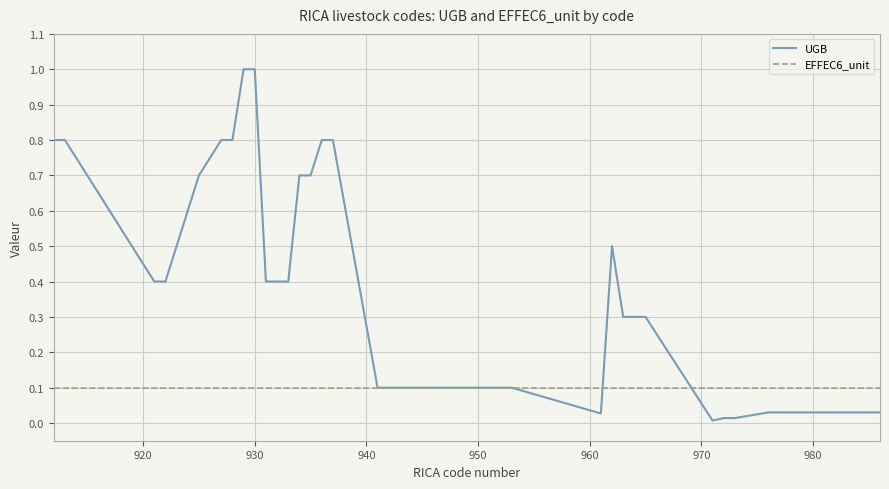

Which series has the largest total across all categories?

UGB